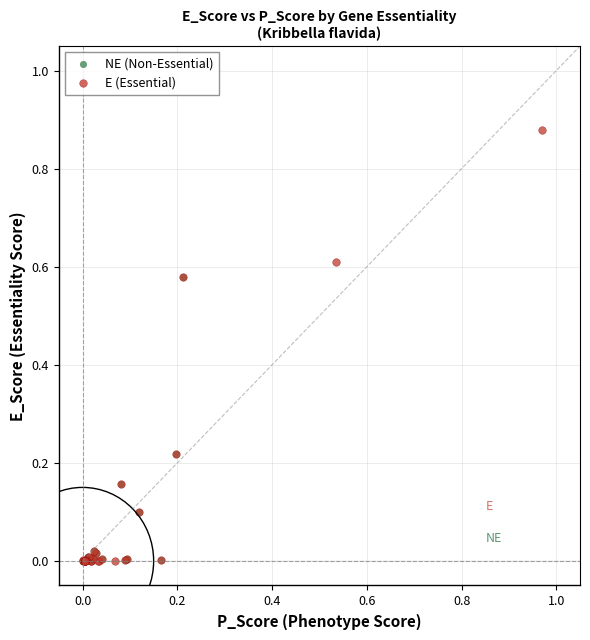

Which series reaches the maximum Y coordinate?

E (Essential)